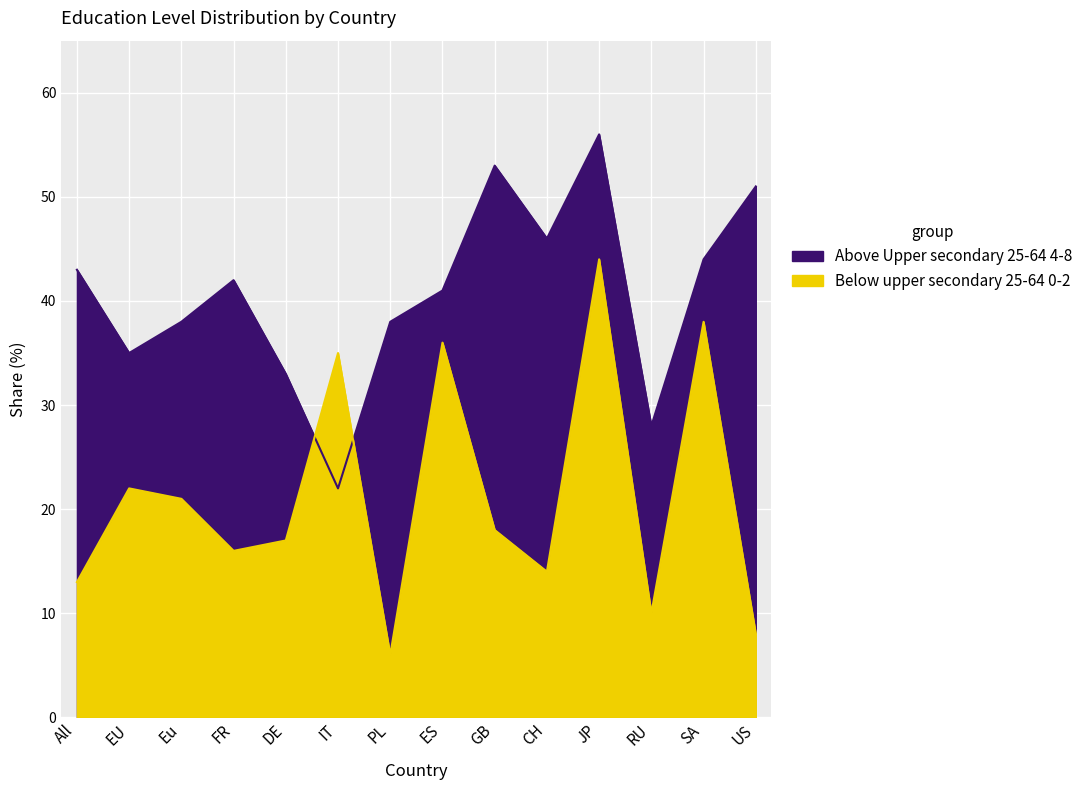

What position from the left is CH?

10